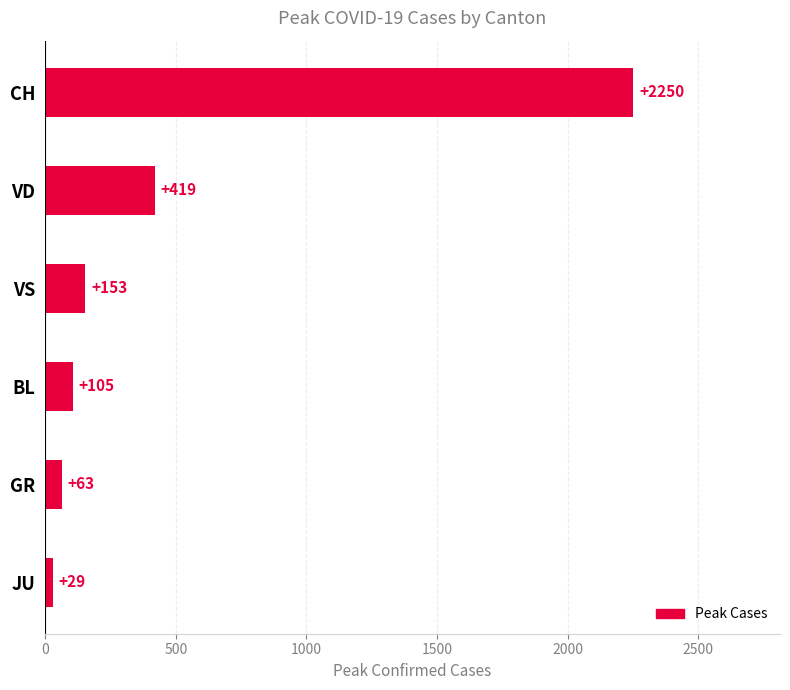

How many data points are less than 153?

3